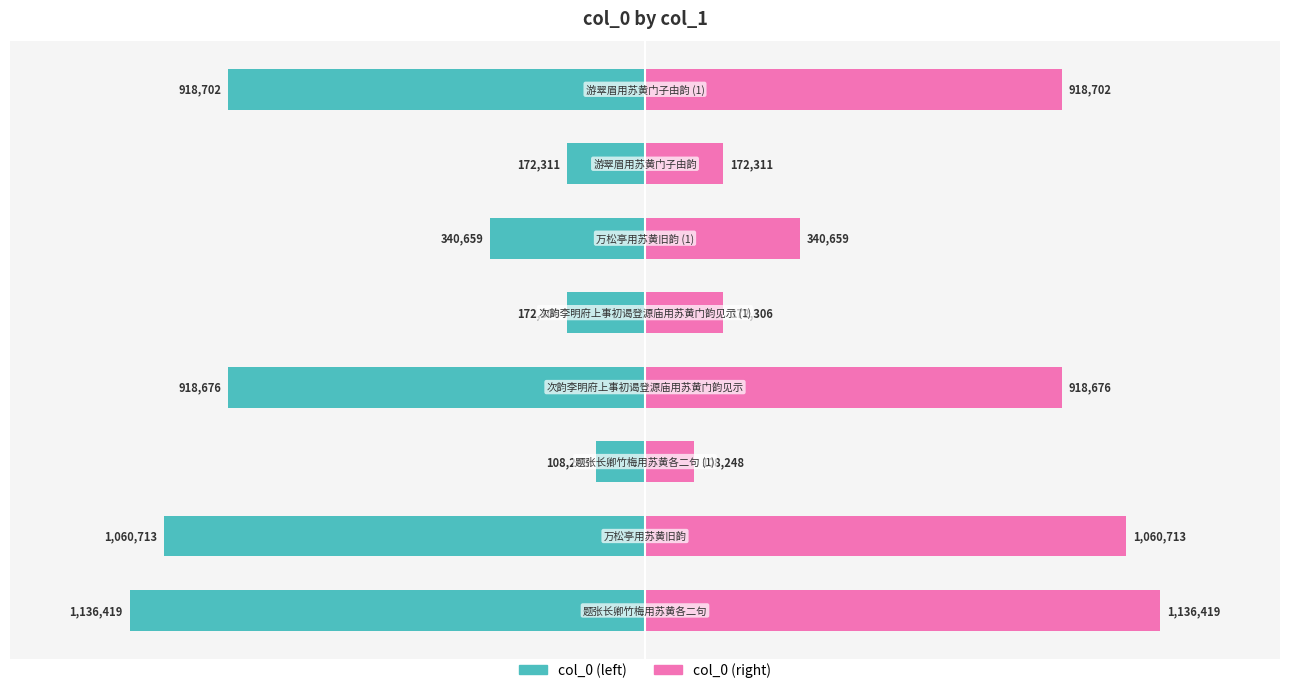

Which series has the widest spread of values?

col_0 (left)